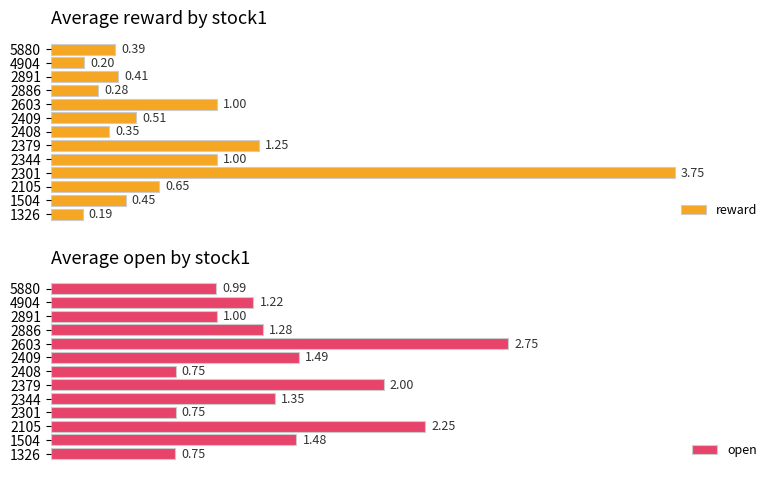

List the labels in order of reward value, largest first.

2301, 2379, 2344, 2603, 2105, 2409, 1504, 2891, 5880, 2408, 2886, 4904, 1326